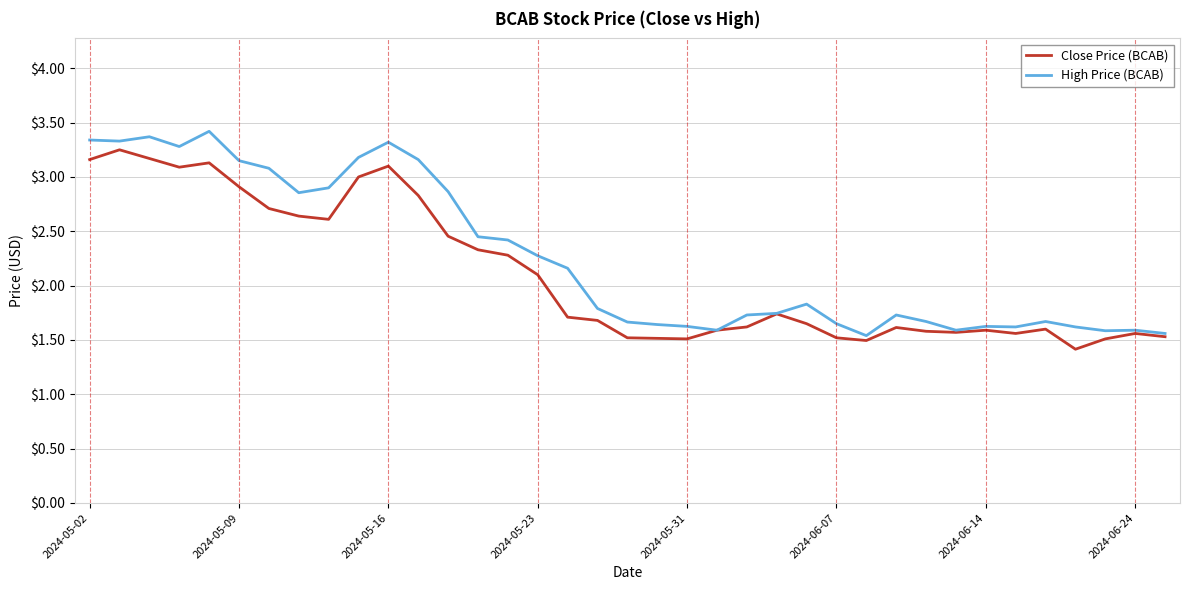

What is the greatest value displayed?

3.4